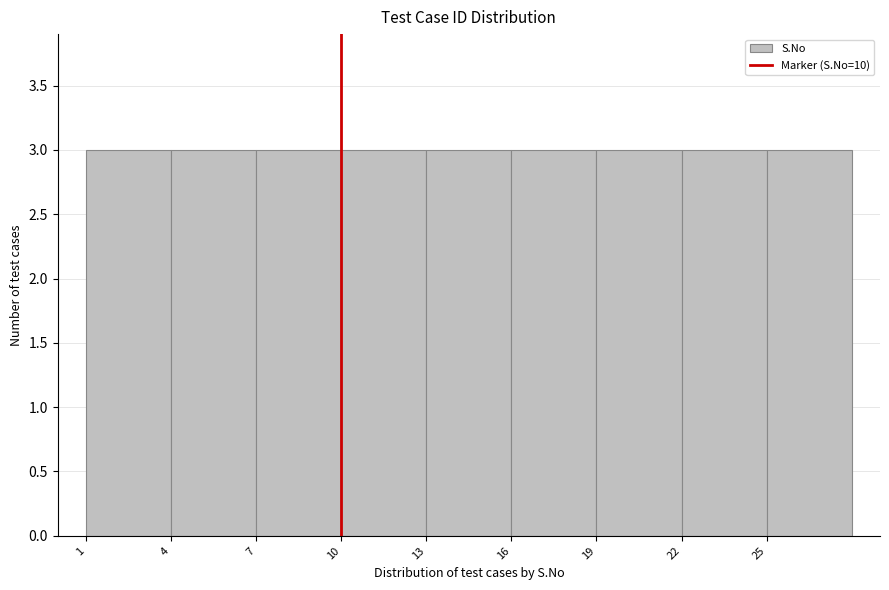

Reading left to right, transcribe this chart: for each bar, give the range it covers on the x-axis and its height. The values are not printed on the chart, so give them approximately, as read against the axis.

1 to 4: 3
4 to 7: 3
7 to 10: 3
10 to 13: 3
13 to 16: 3
16 to 19: 3
19 to 22: 3
22 to 25: 3
25 to 28: 3